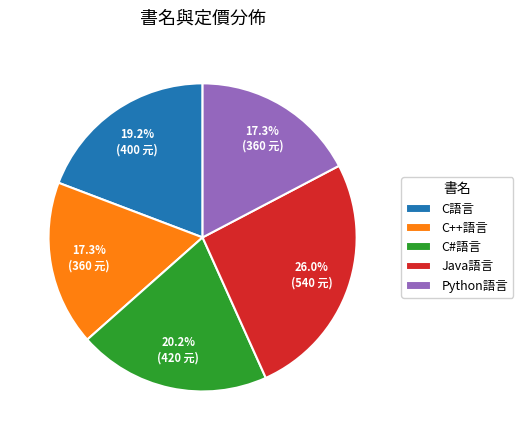

How much of the chart is everything except C#語言?

79.8%